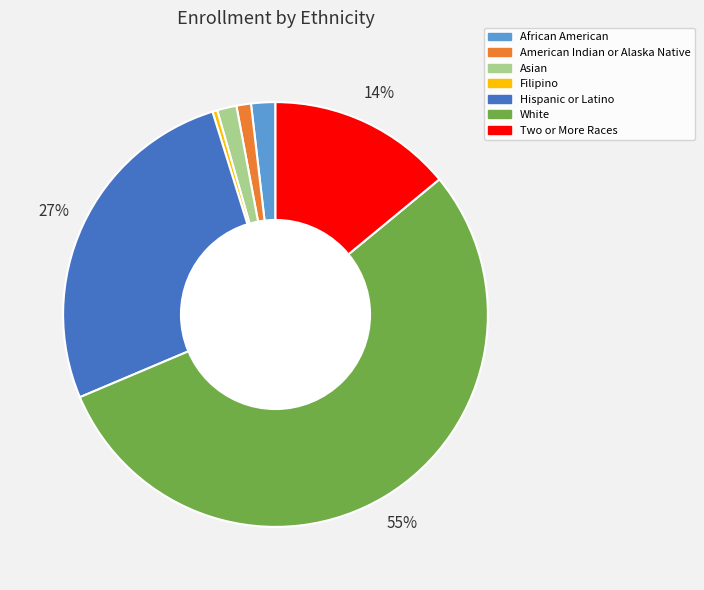

Combined, do African American and Two or More Races account for over 50%?

No